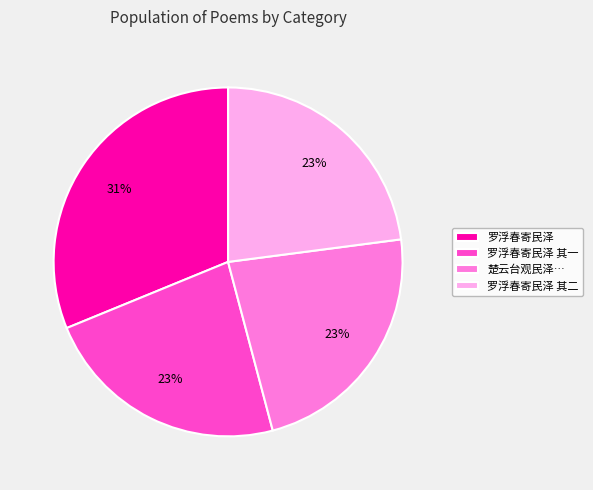

To the nearest percent, what portion does 罗浮春寄民泽 represent?

31%